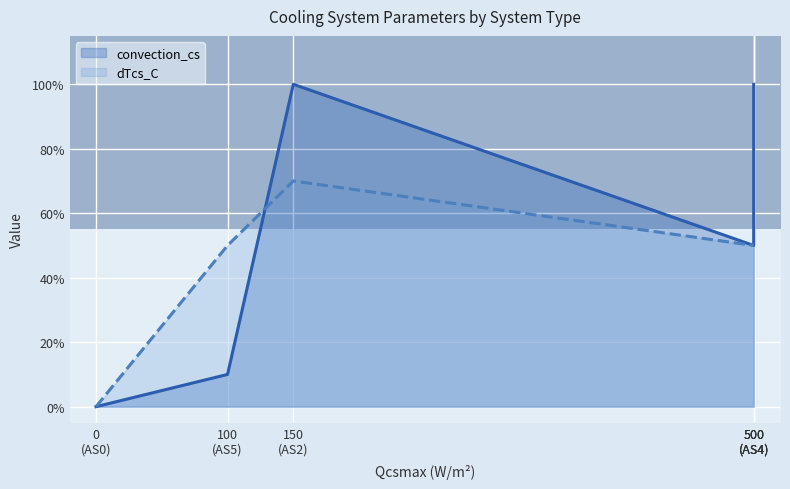

What is the label of the 1st point from the left?

0
(AS0)